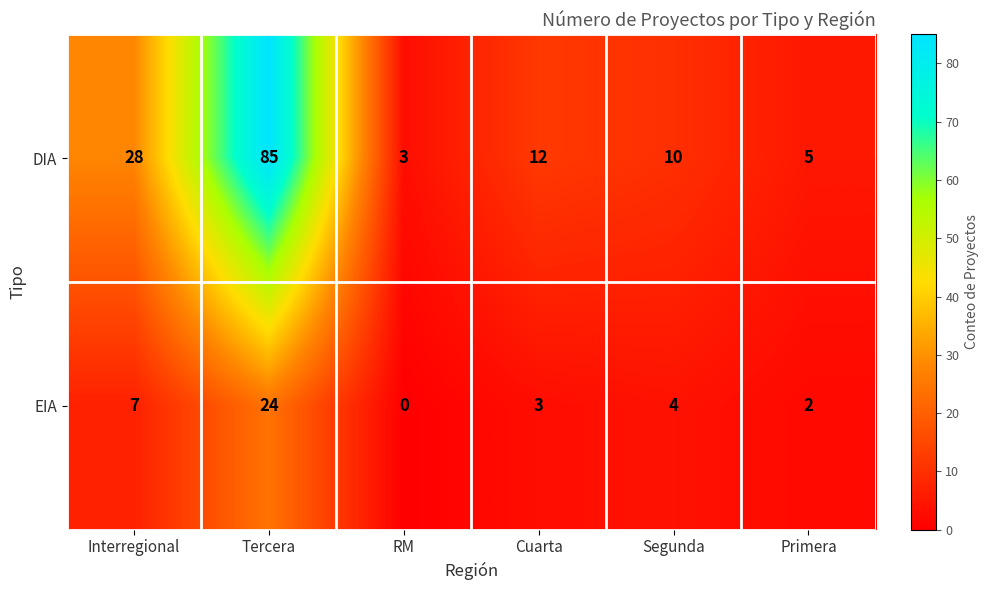

Which series has the largest total across all categories?

DIA